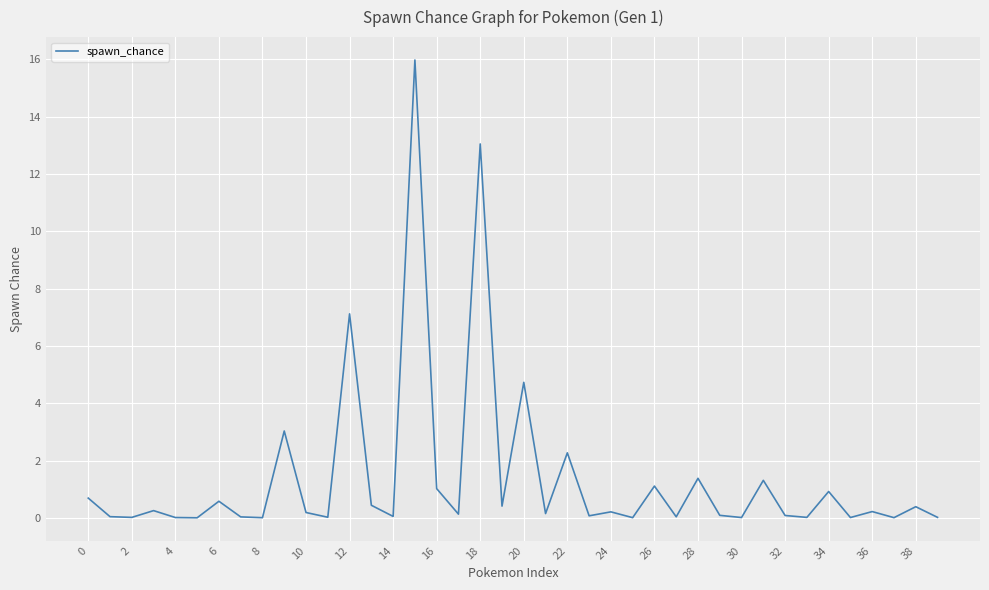

What is the difference between the maximum and minimum values?

16.0